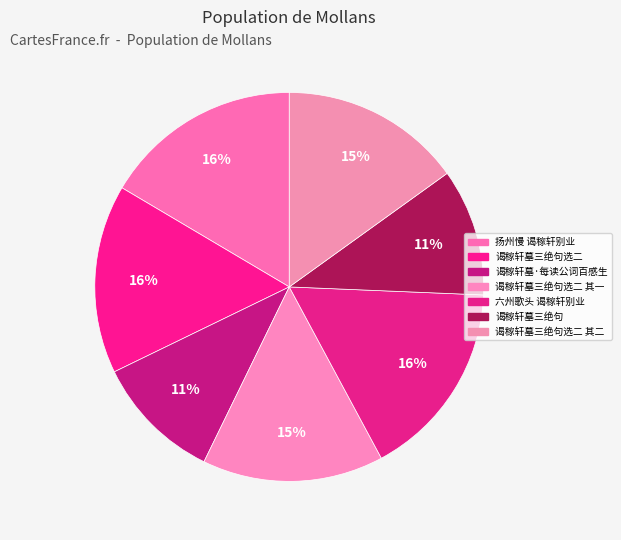

Count the number of slices in the pie.

7